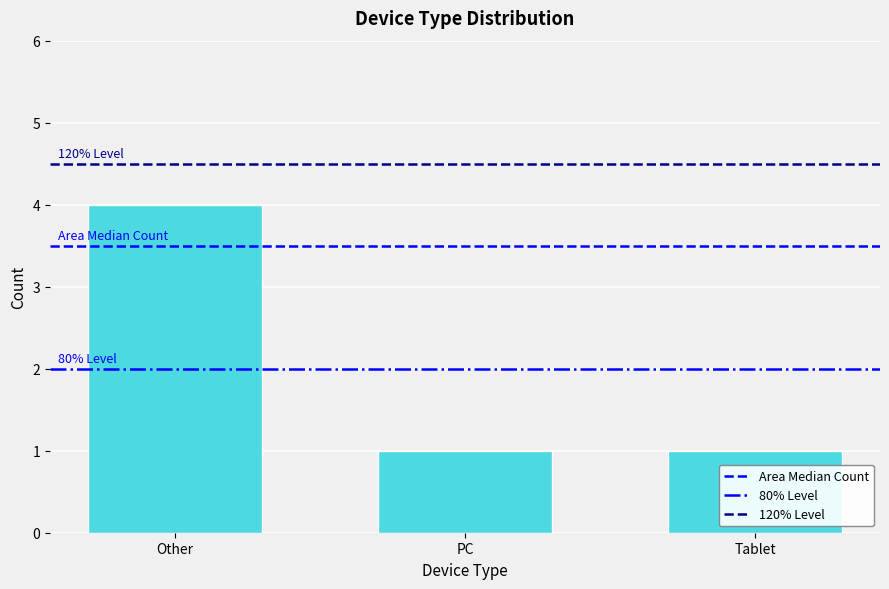

How many values are between 1 and 4?

3